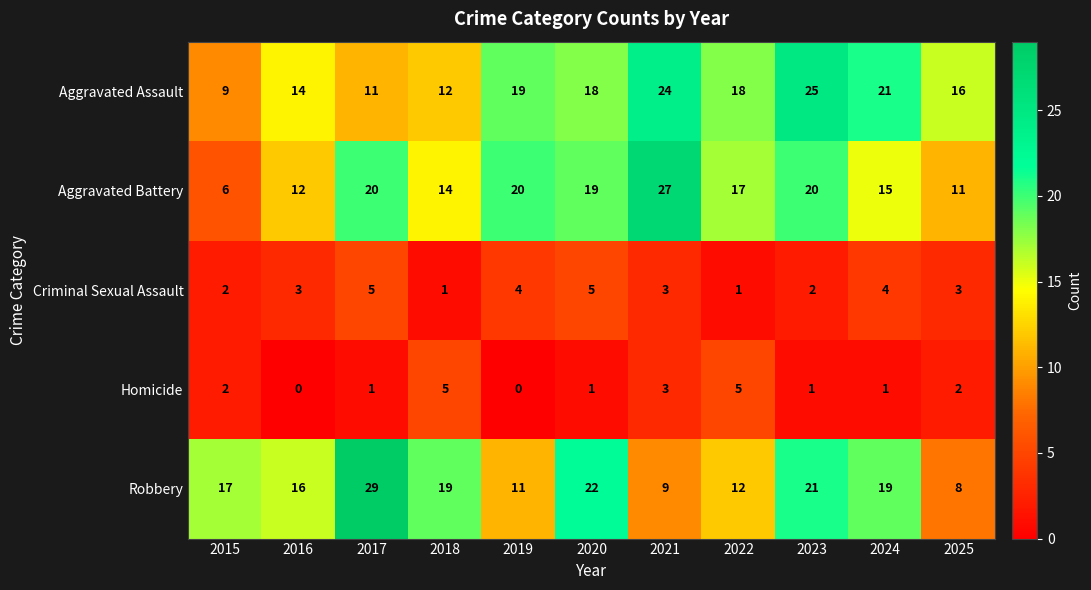

At 2020, list the series in order from smallest to largest.

Homicide, Criminal Sexual Assault, Aggravated Assault, Aggravated Battery, Robbery